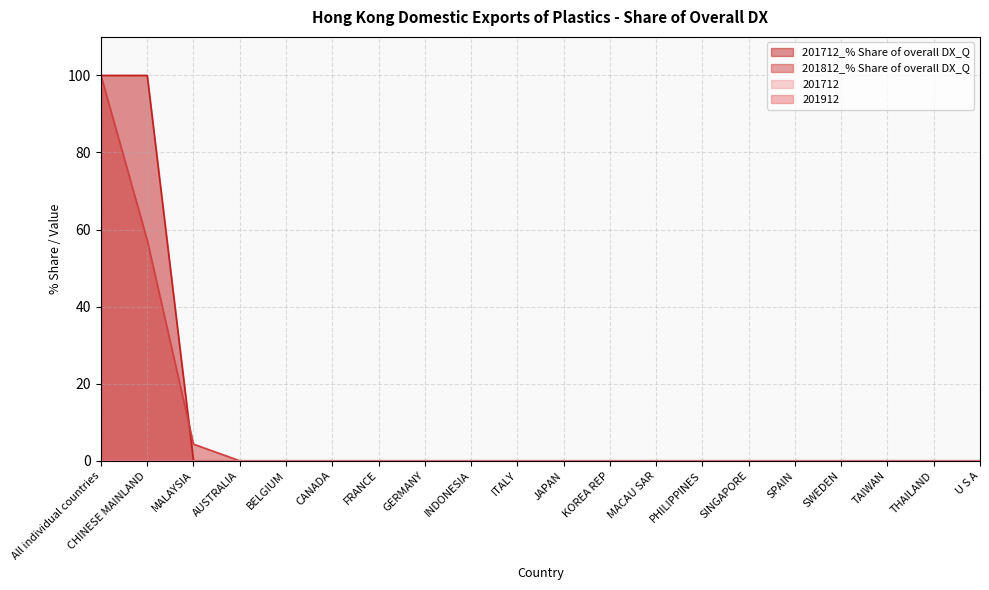

Which category has the highest value in the 201712_% Share of overall DX_Q series?

All individual countries